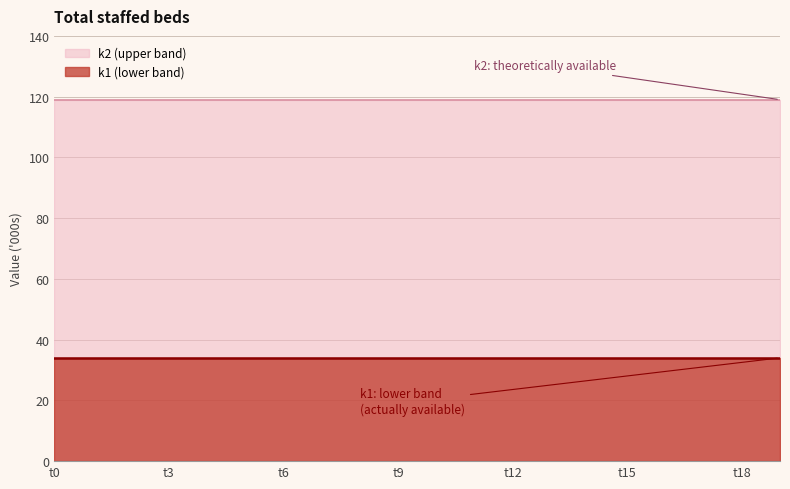

What is the spread (max minus min) of values at t13?

85